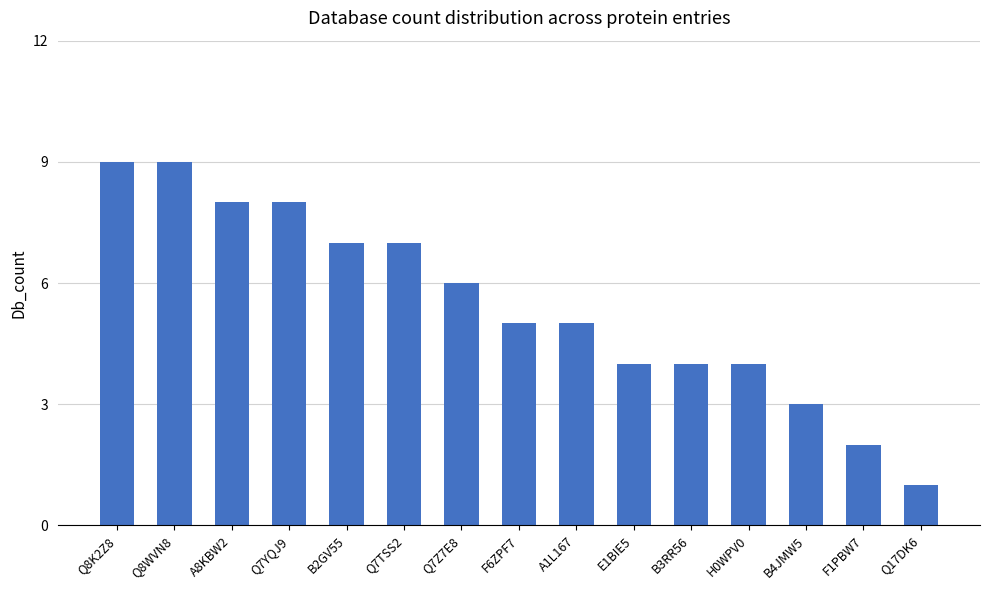

Between B4JMW5 and B2GV55, which is larger?

B2GV55